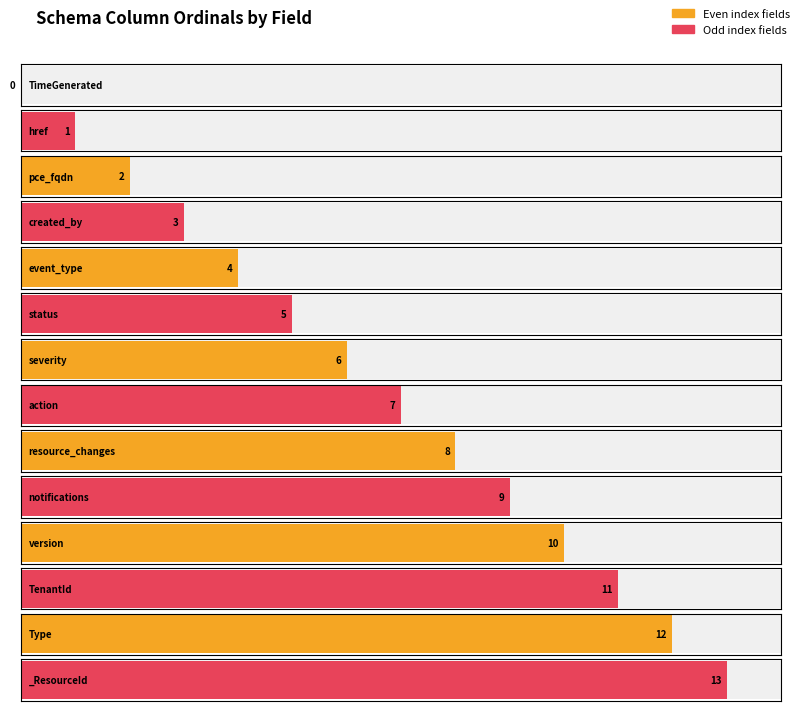

What is the ratio of the value at resource_changes to the value at notifications?

0.9